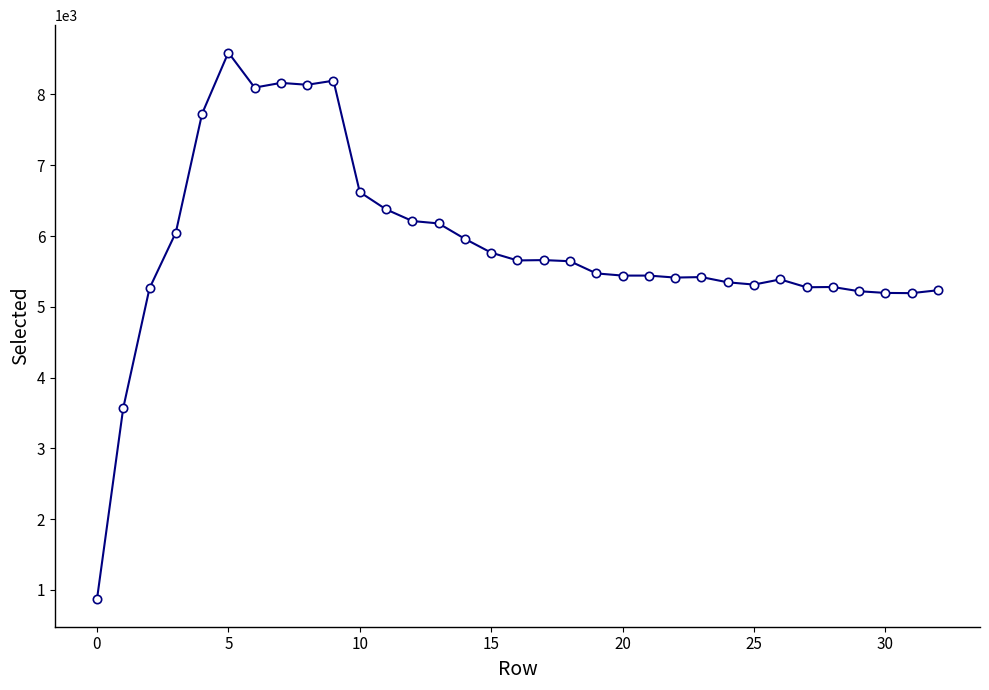

How many lines are shown in the chart?

1